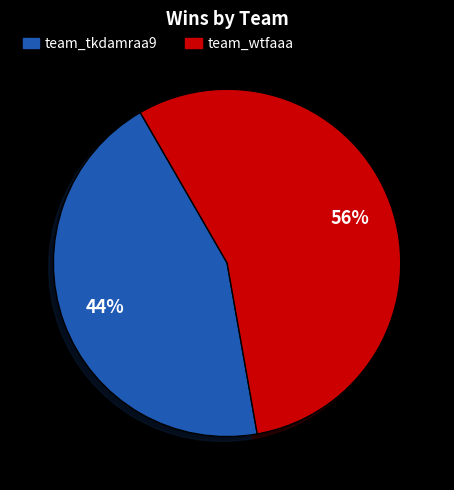

Is it true that team_wtfaaa is 56% of the pie?

True